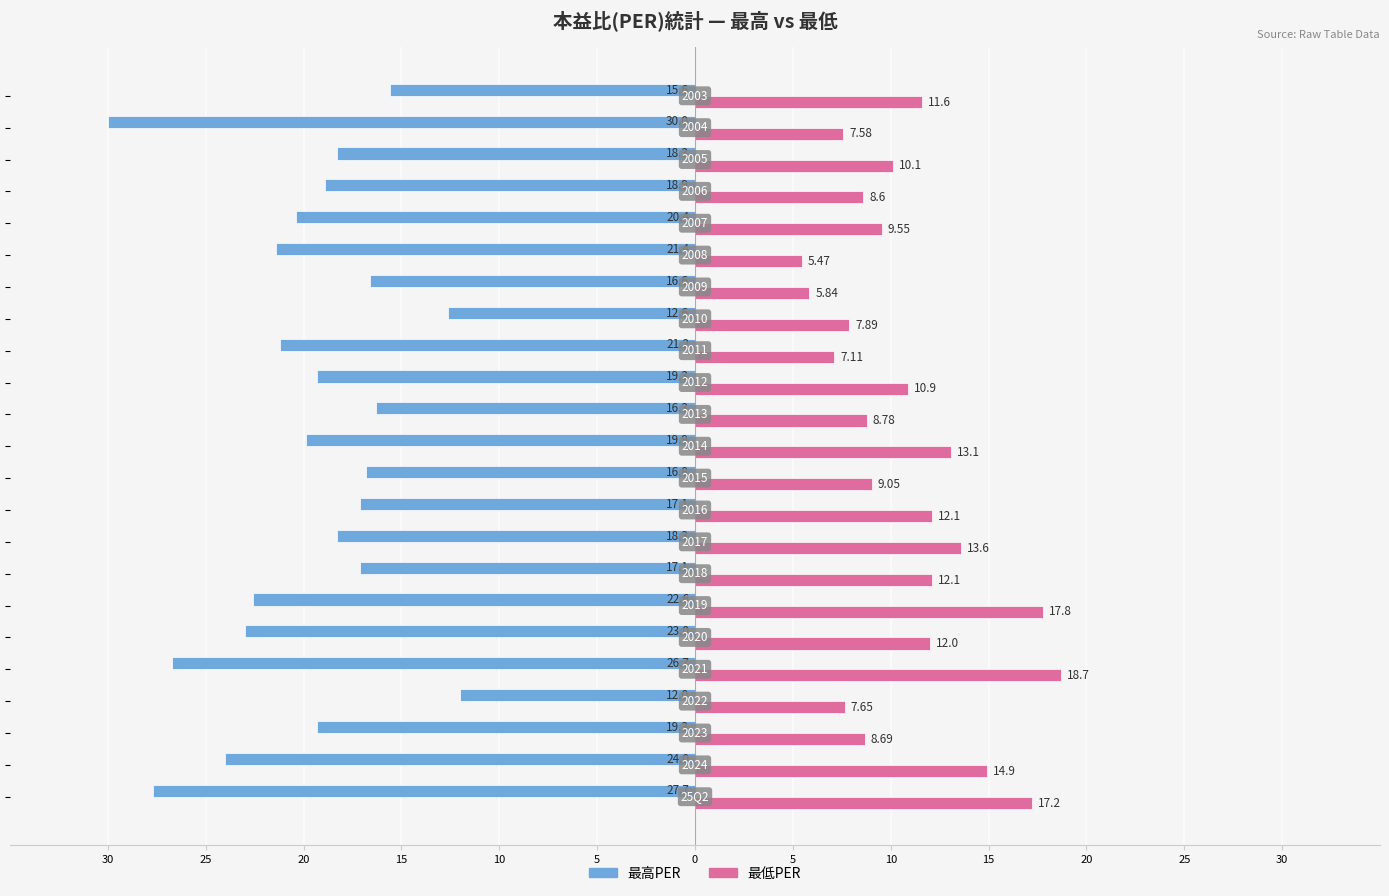

Reading right to left, list all the values displayed in this chart.

最高PER: -15.6	-30.0	-18.3	-18.9	-20.4	-21.4	-16.6	-12.6	-21.2	-19.3	-16.3	-19.9	-16.8	-17.1	-18.3	-17.1	-22.6	-23.0	-26.7	-12.0	-19.3	-24.0	-27.7
最低PER: 11.6	7.6	10.1	8.6	9.6	5.5	5.8	7.9	7.1	10.9	8.8	13.1	9.1	12.1	13.6	12.1	17.8	12.0	18.7	7.7	8.7	14.9	17.2